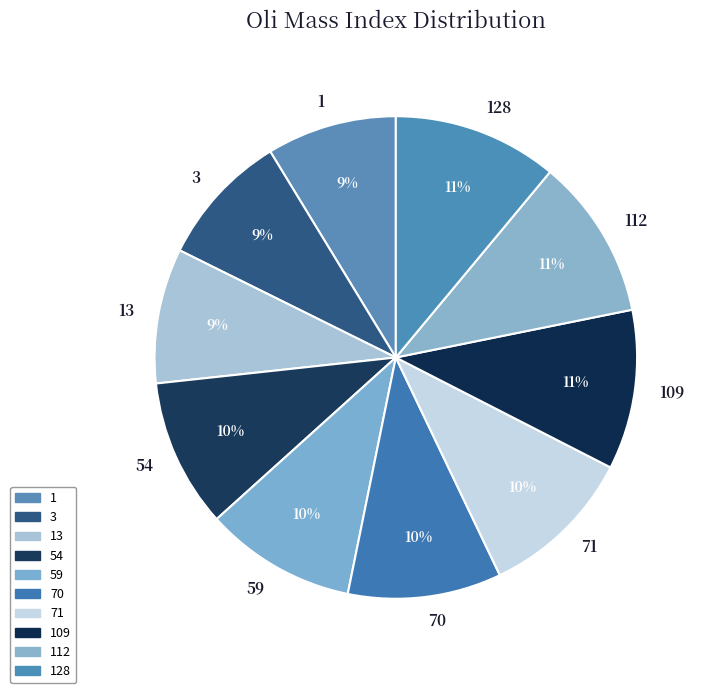

Is the sum of 1 and 109 greater than half?

No